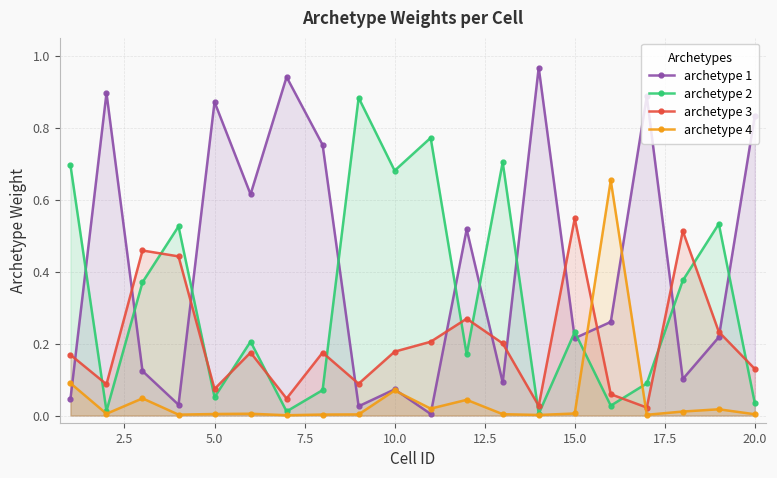

List the series in order of their overall mean, lowest first.

archetype 4, archetype 3, archetype 2, archetype 1